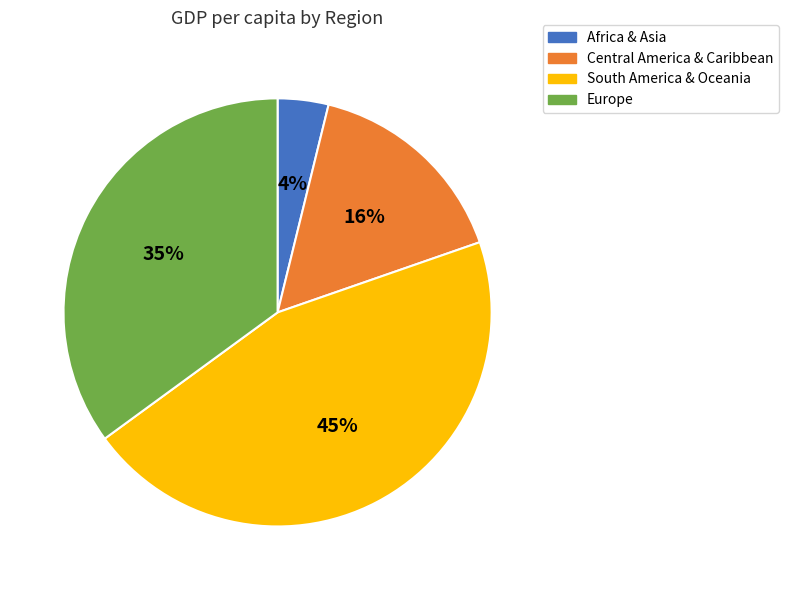

Between Europe and Africa & Asia, which is larger?

Europe